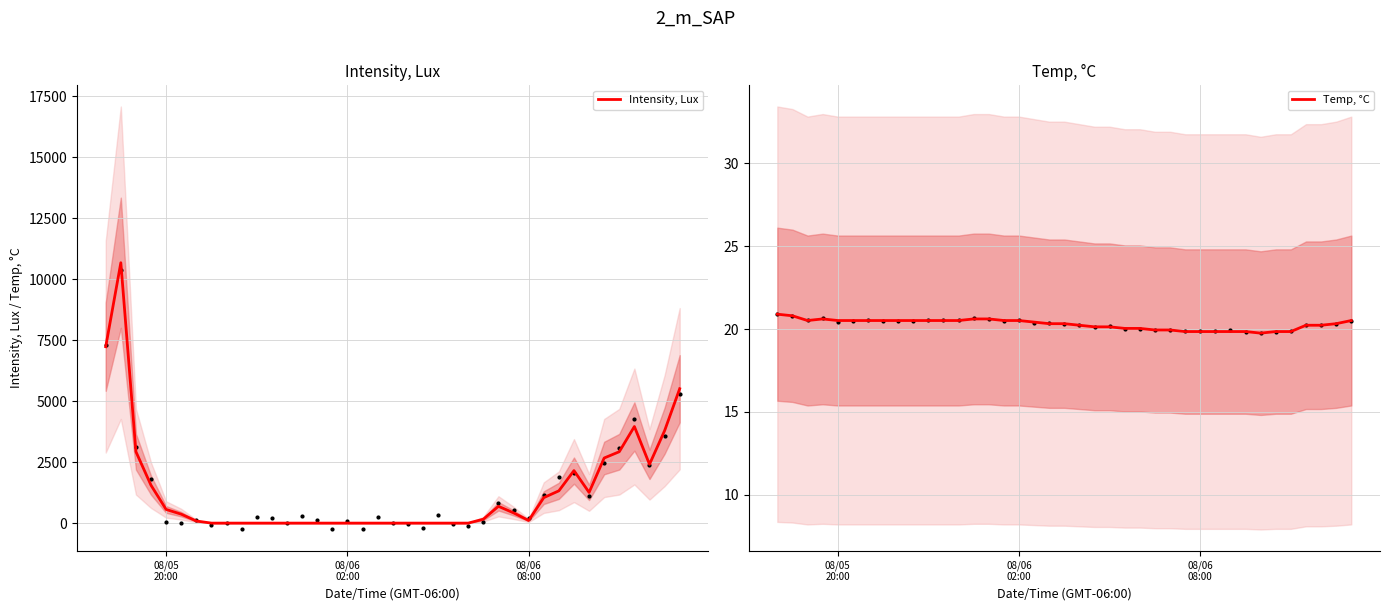

Which series has the widest spread of Y values?

Intensity, Lux